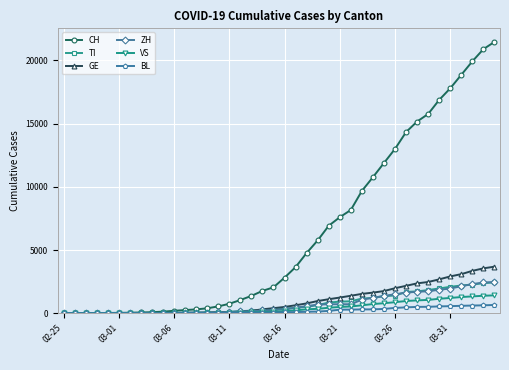

Which series has the largest total across all categories?

CH